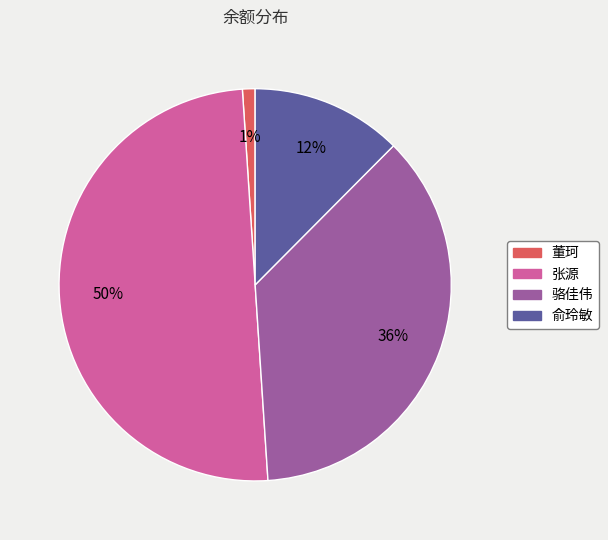

Rank the categories by value from lowest to highest.

董珂, 俞玲敏, 骆佳伟, 张源